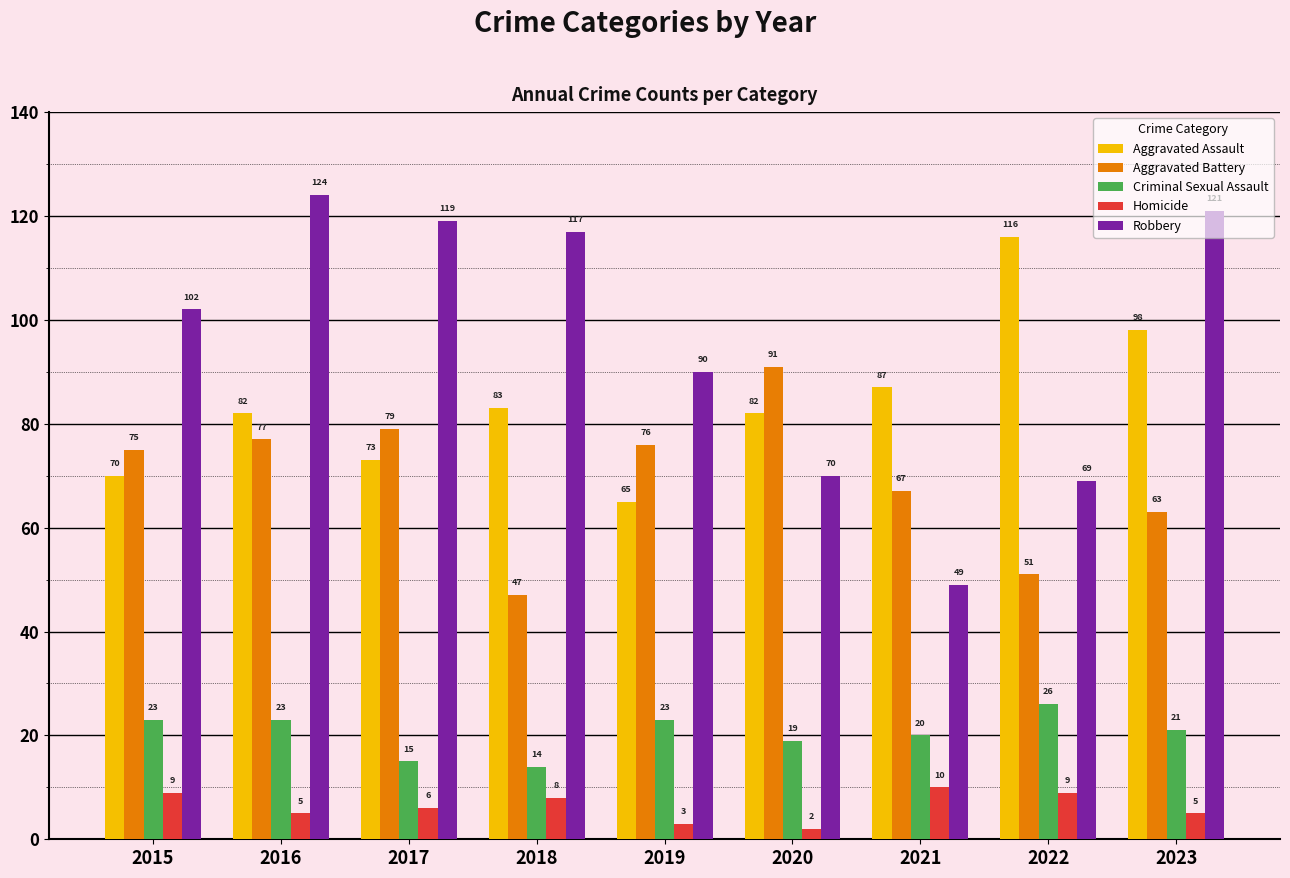

Are the bars horizontal?

No